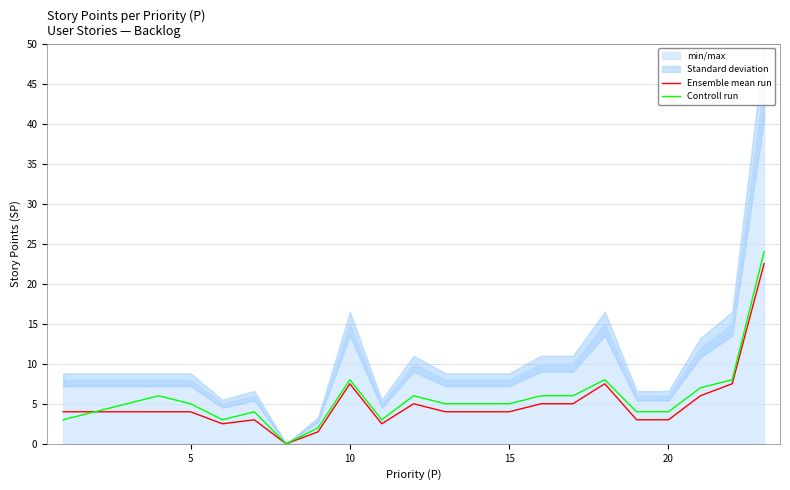

True or false: Ensemble mean run and Controll run cross at least once.

False